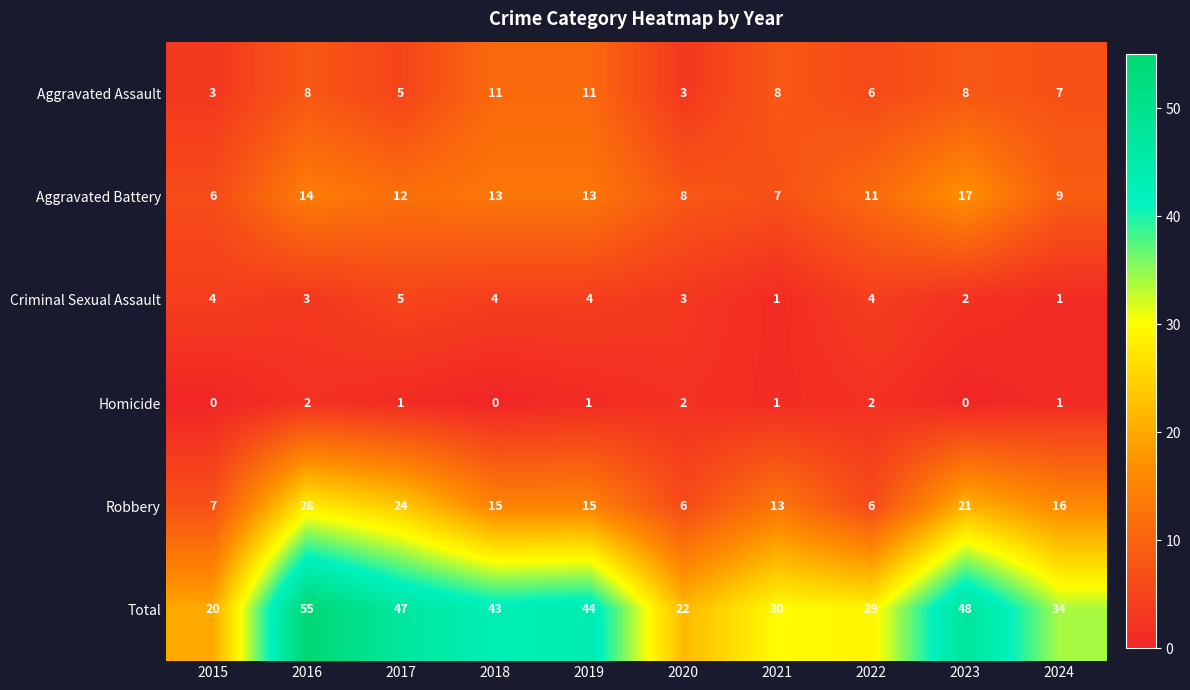

What is the total value across all series at 2020?

44